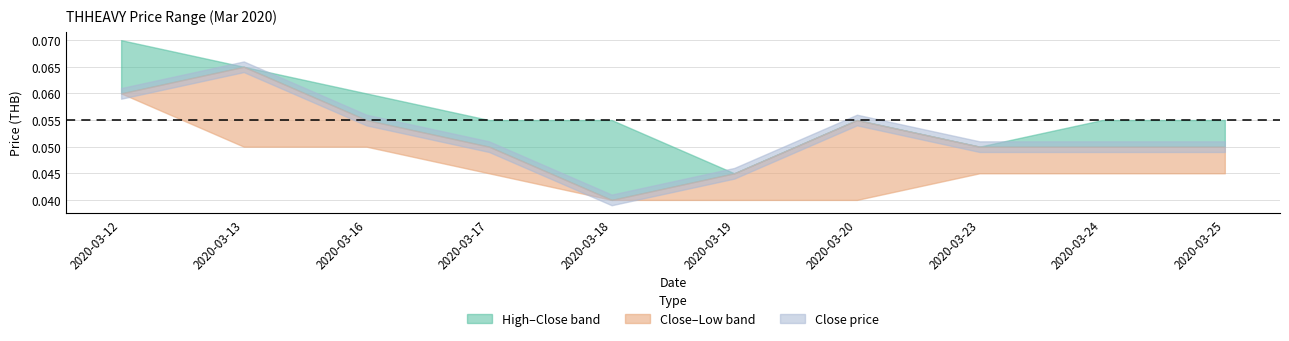

At which label does close reach its peak?

2020-03-13